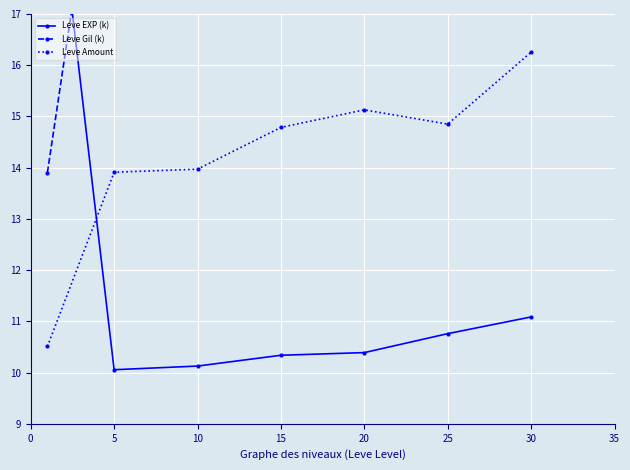

At which category is the sum across all series the highest?

20